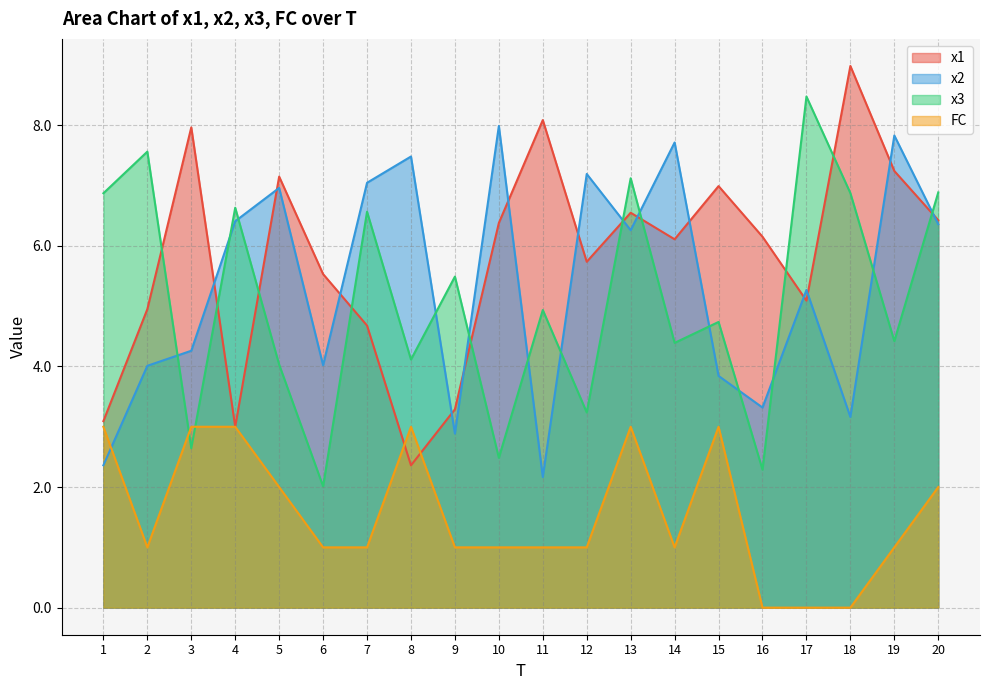

What is the value of the x1 point at the 2nd from the left?

5.0